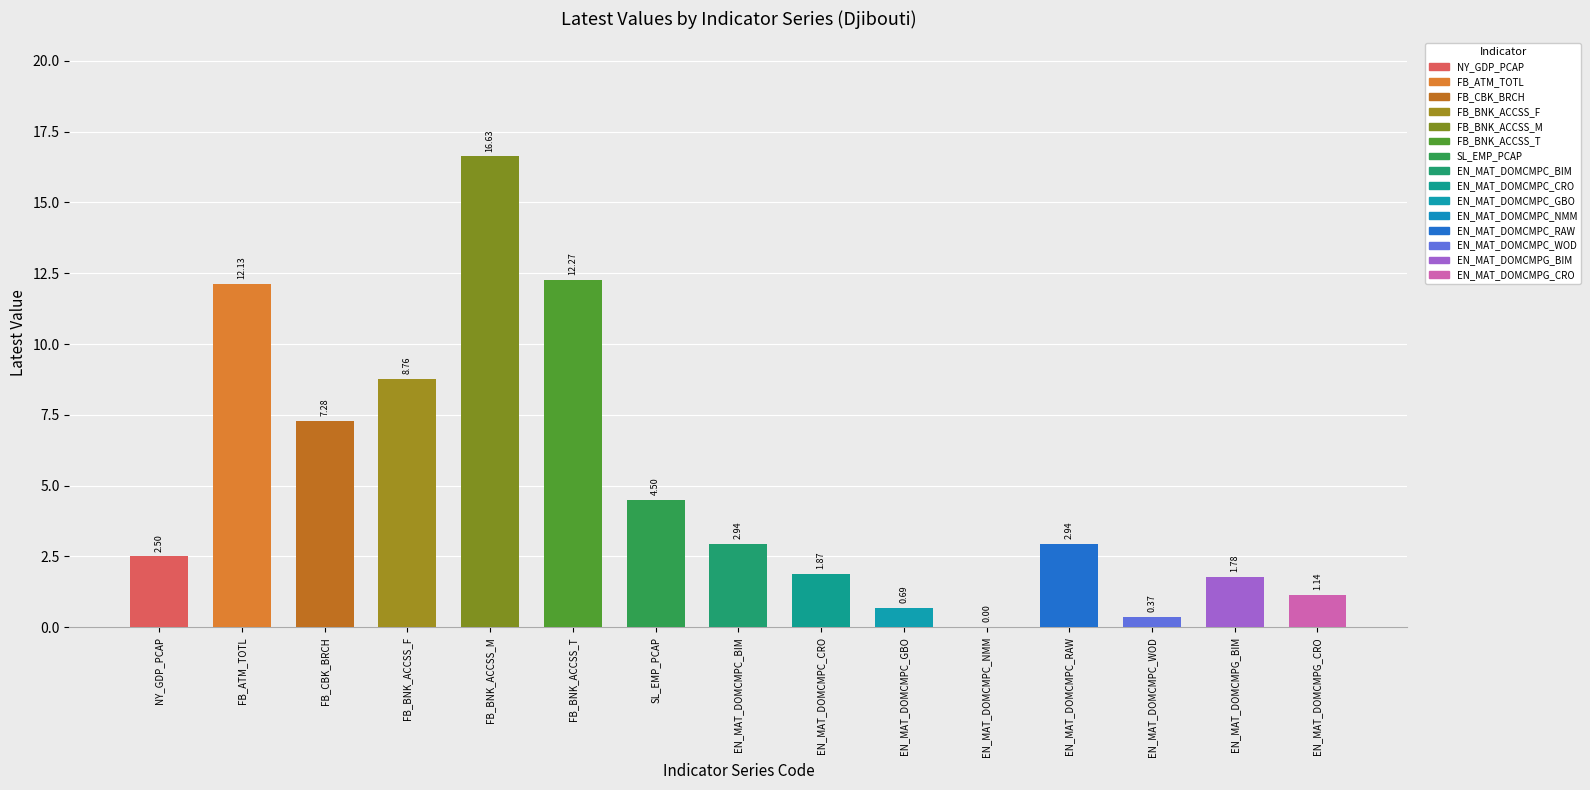

What is the value of the 4th bar from the left?

8.8